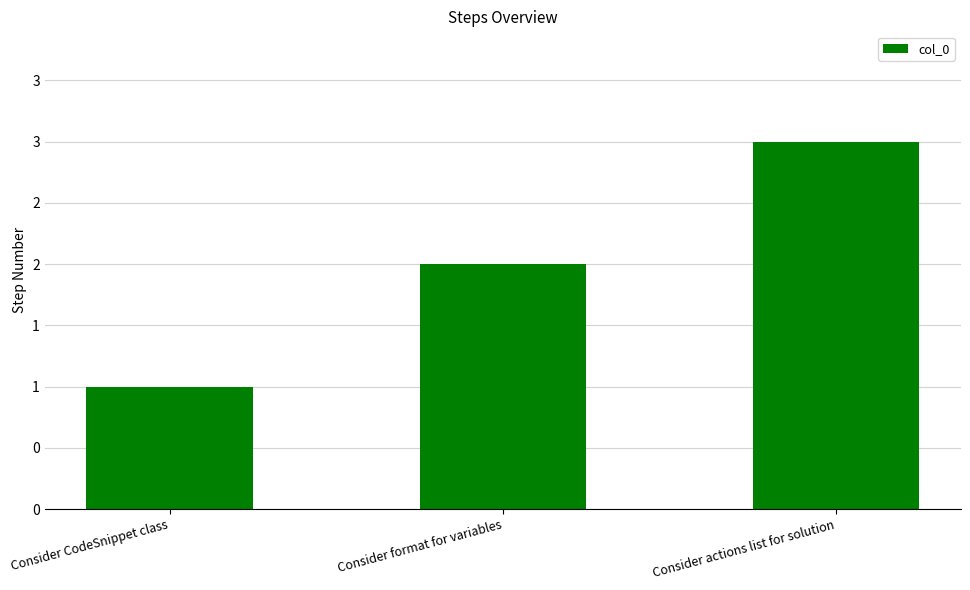

How many series are shown in this chart?

1